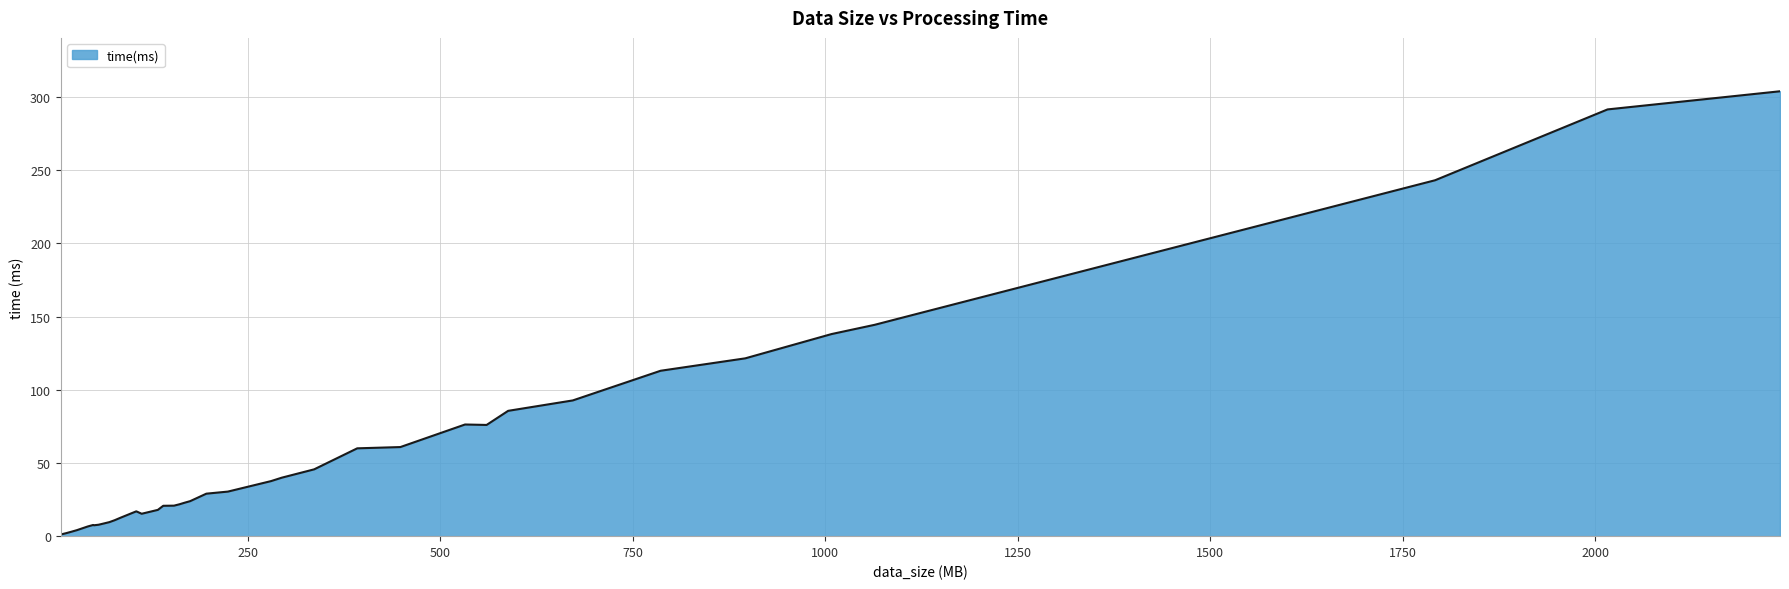

What is the difference between the maximum and minimum values?

302.8